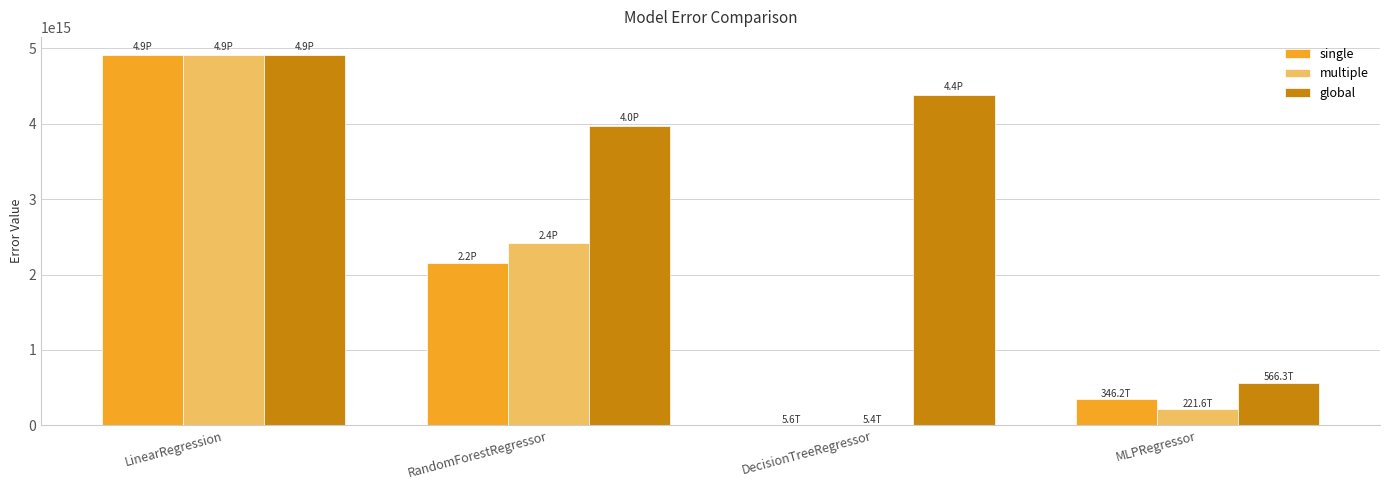

Between LinearRegression and MLPRegressor, which series saw the biggest shift?

multiple